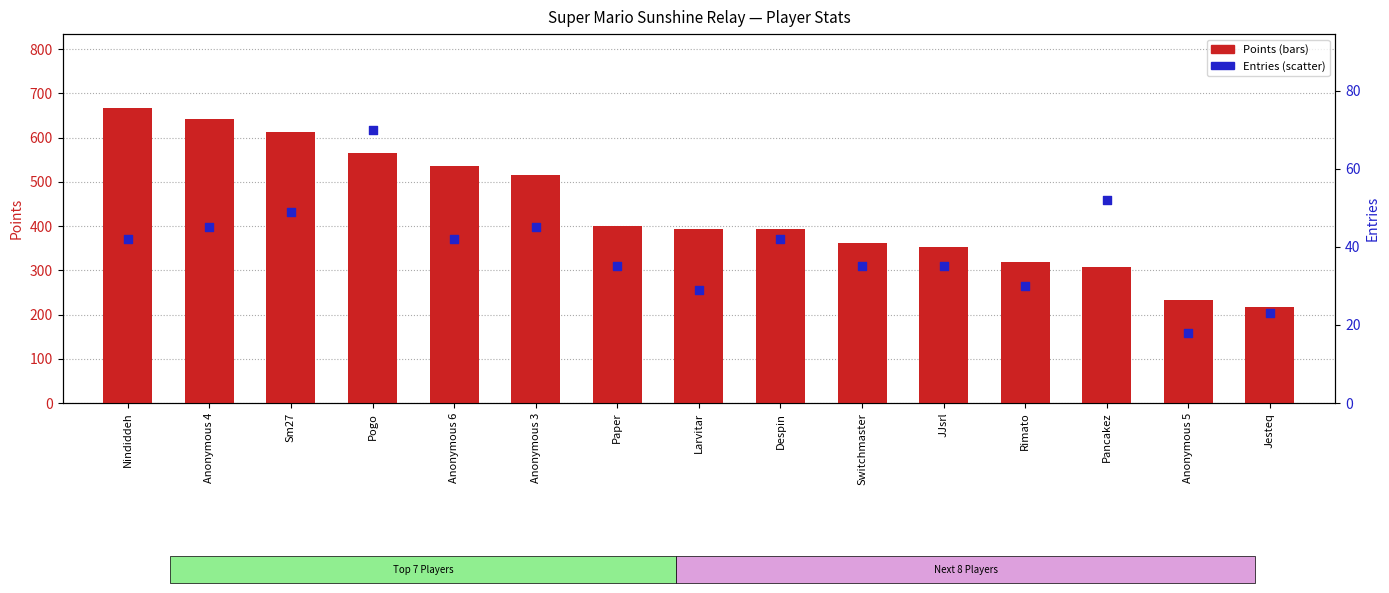

At which category is the sum across all series the highest?

Nindiddeh